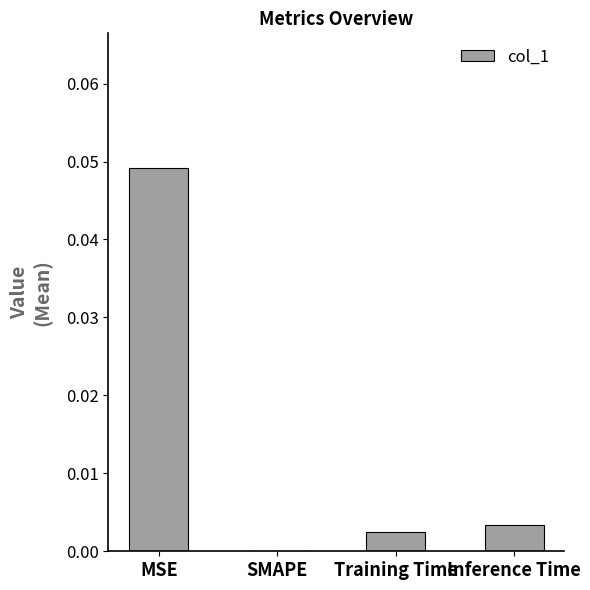

True or false: the data shows 0.0 at Inference Time.

True